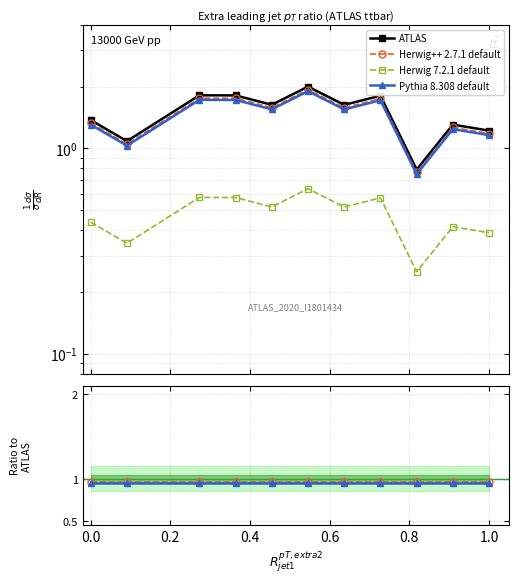

Between −0.2 and 1.0, which is larger?

1.0